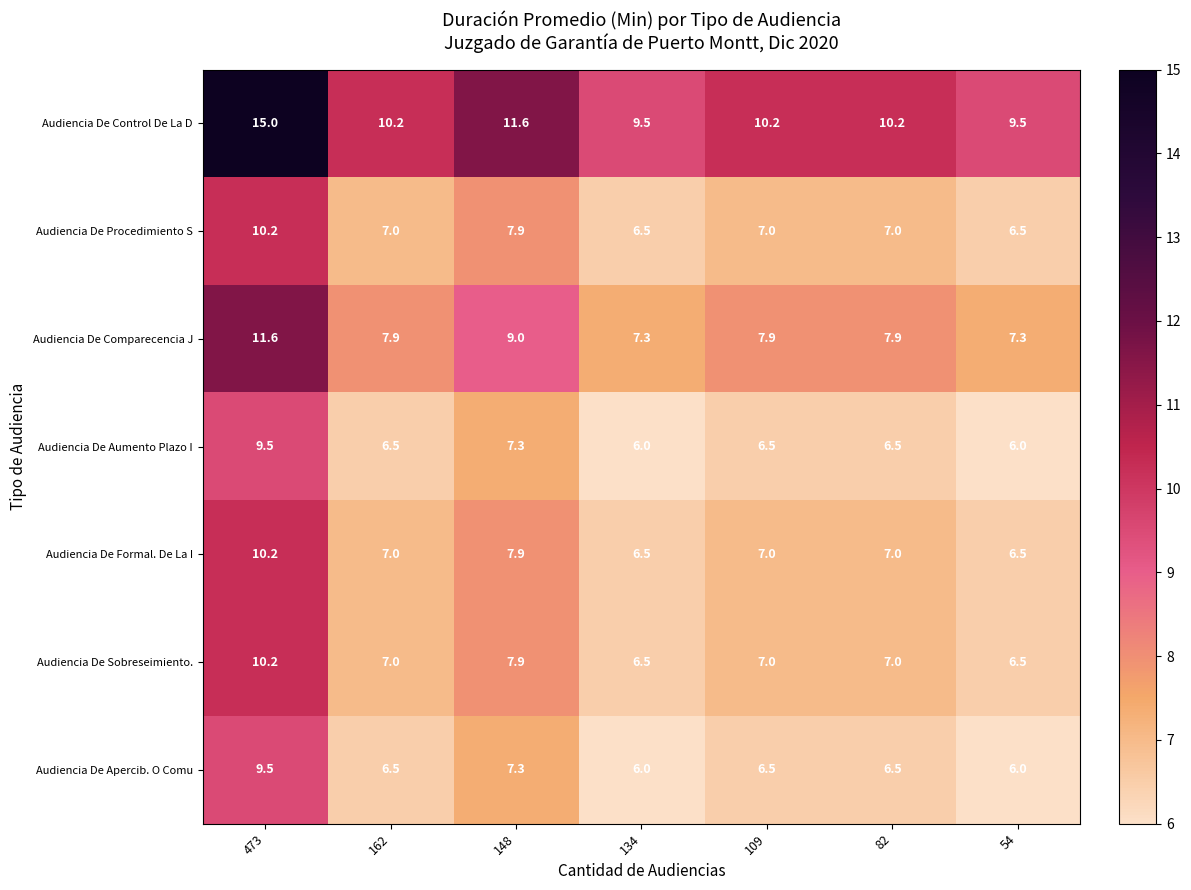

At which category does the chart reach its peak across all series?

473